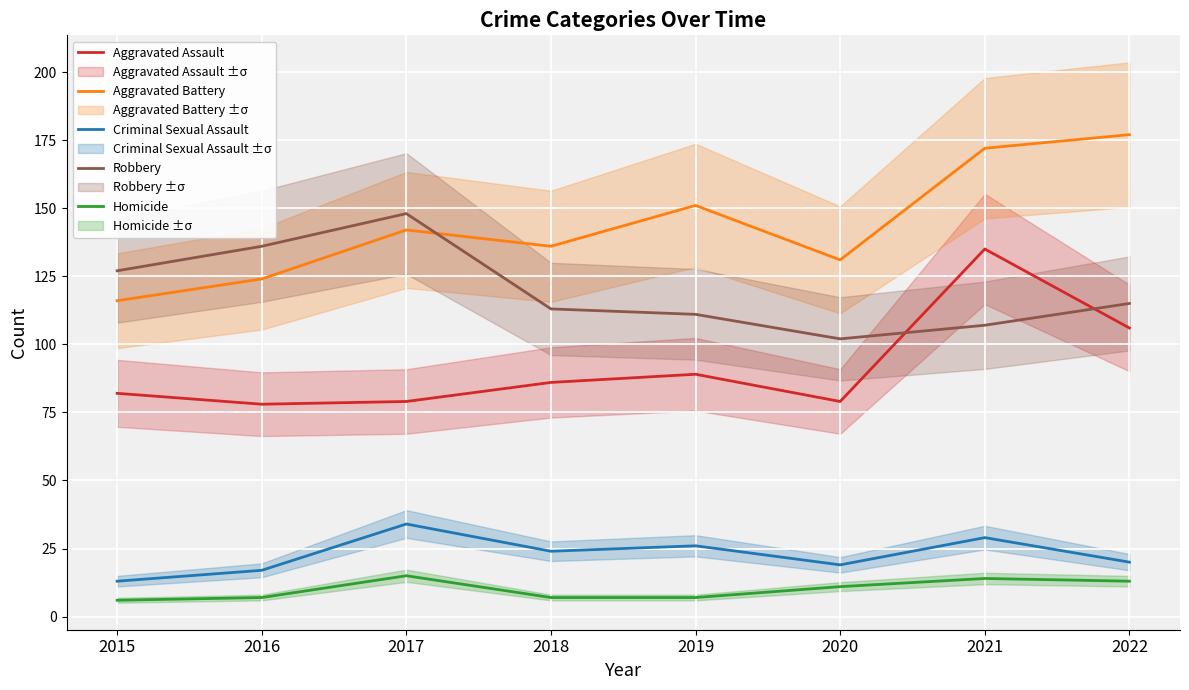

What is the difference between the Criminal Sexual Assault values at 2017 and 2016?

17